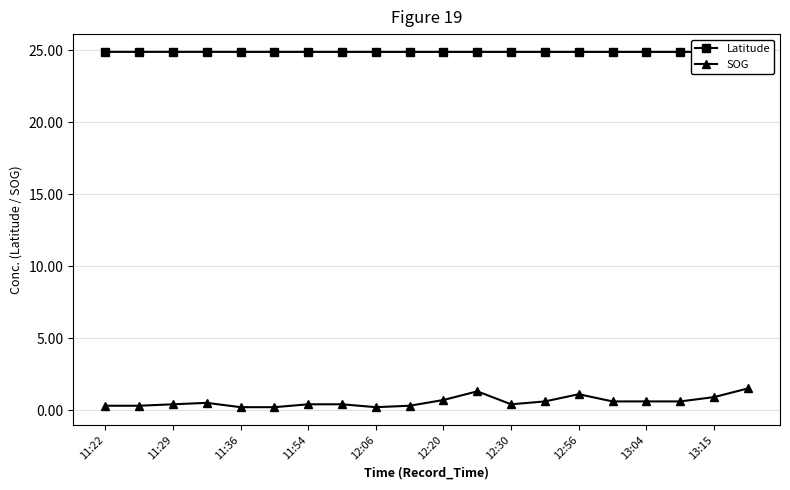

At which label does Latitude reach its peak?

11:22